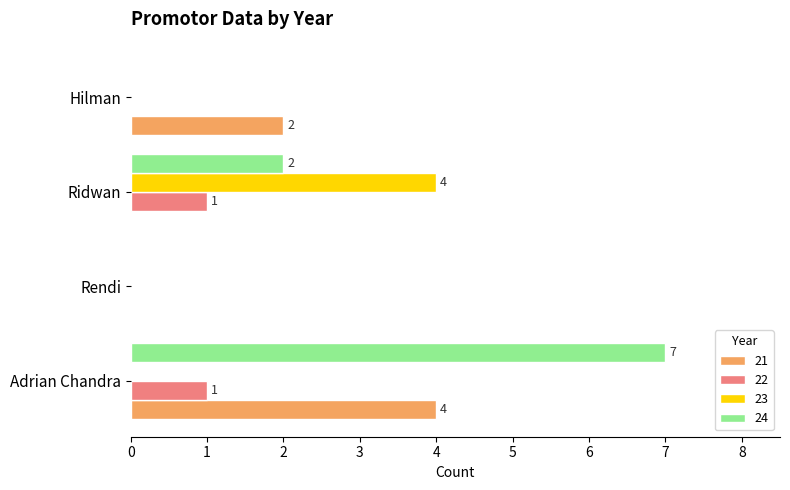

How many data points does each series have?

4